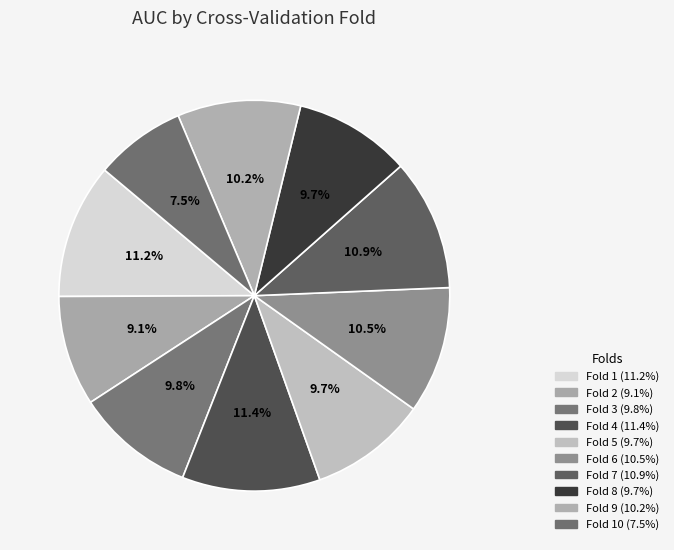

To the nearest percent, what is the difference between the largest and smallest slice percentages?

4%